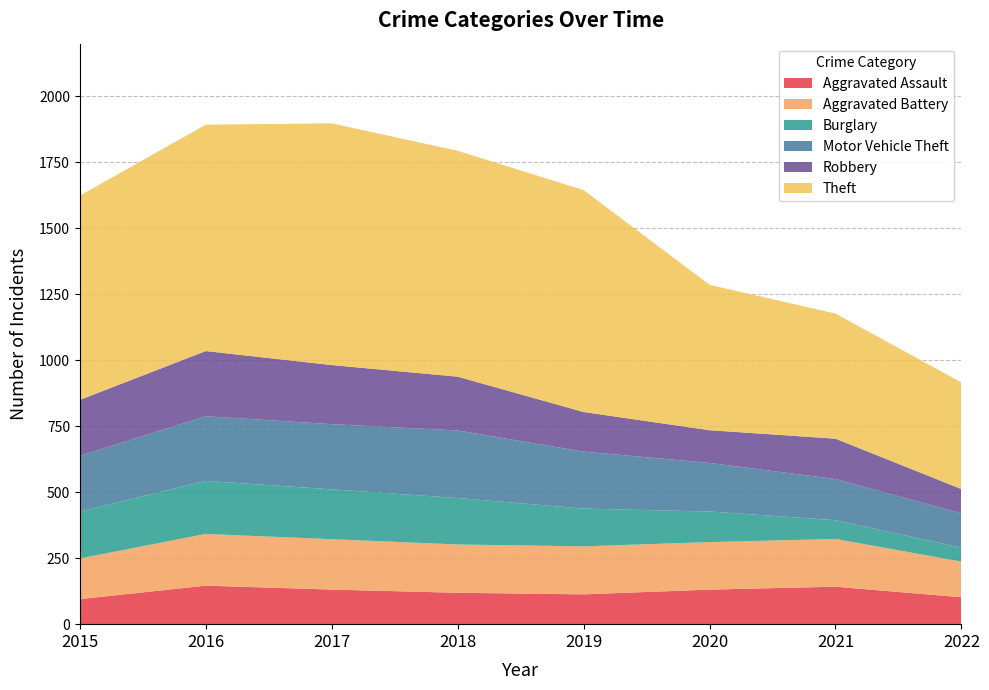

Reading left to right, what are all the values shown in this chart?

Aggravated Assault: 2015=95	2016=146	2017=131	2018=119	2019=113	2020=131	2021=142	2022=102
Aggravated Battery: 2015=154	2016=196	2017=191	2018=183	2019=182	2020=180	2021=181	2022=135
Burglary: 2015=178	2016=201	2017=189	2018=176	2019=143	2020=116	2021=71	2022=53
Motor Vehicle Theft: 2015=211	2016=245	2017=247	2018=256	2019=216	2020=184	2021=156	2022=130
Robbery: 2015=212	2016=247	2017=224	2018=204	2019=150	2020=124	2021=153	2022=92
Theft: 2015=774	2016=858	2017=916	2018=856	2019=841	2020=551	2021=474	2022=404